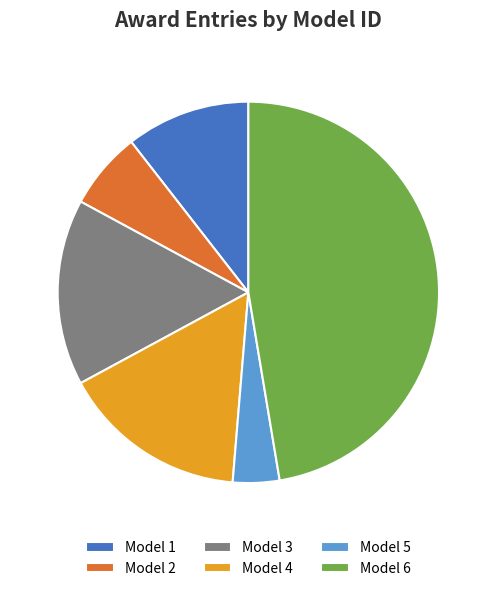

Which category has the biggest portion of the pie?

Model 6